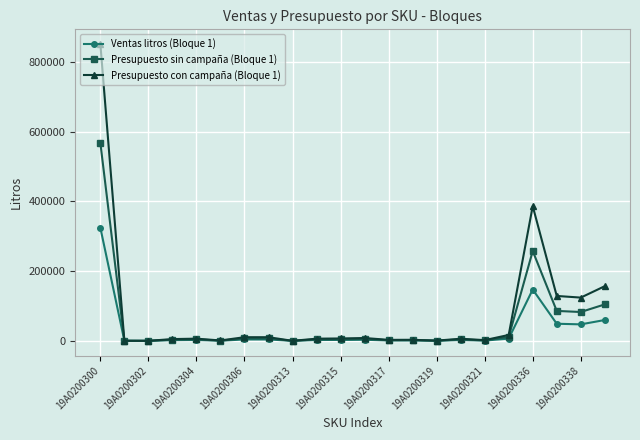

What is the maximum value shown in the chart?

851266.3